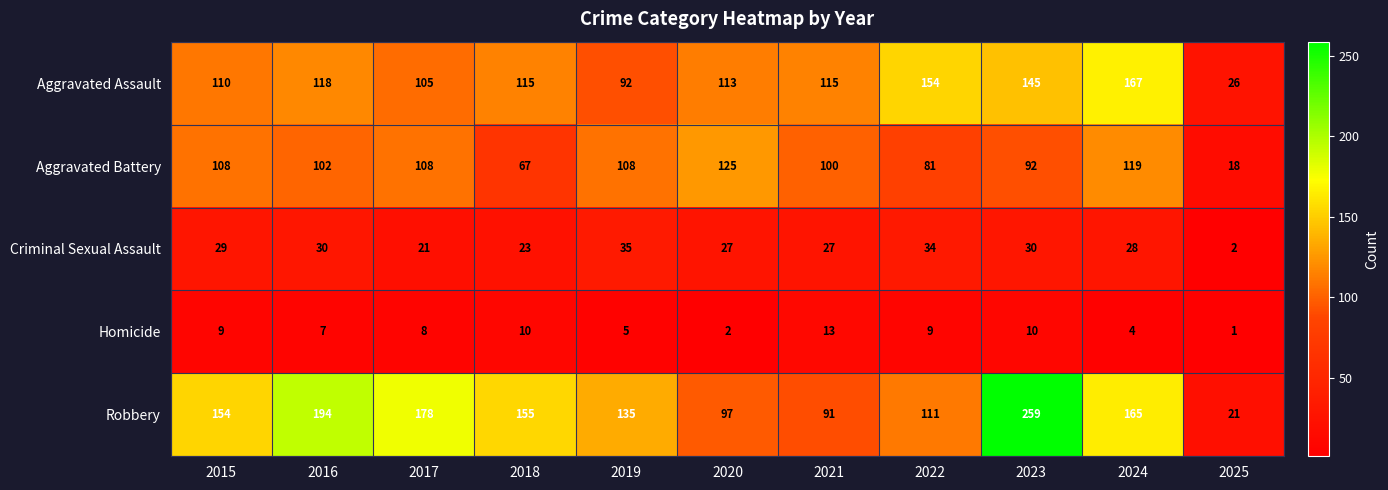

Rank the series at 2024 from lowest to highest value.

Homicide, Criminal Sexual Assault, Aggravated Battery, Robbery, Aggravated Assault